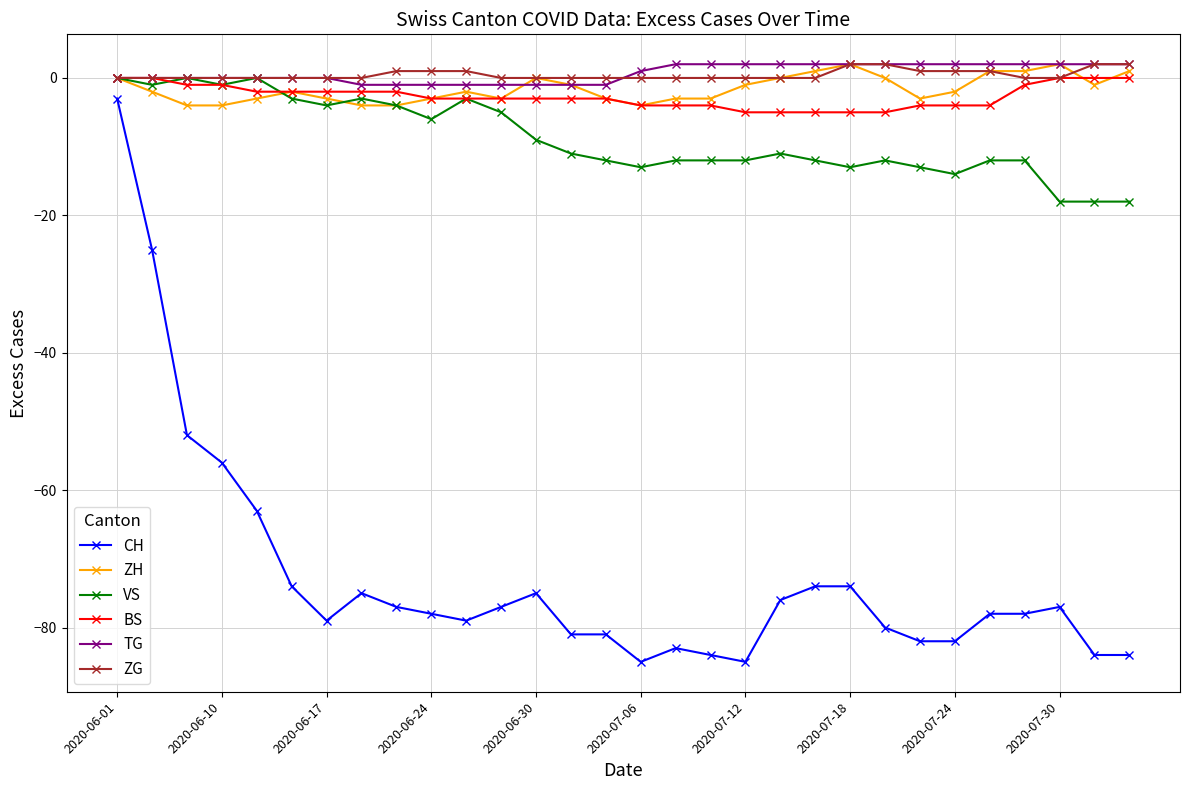

What is the value of the CH point at the 4th from the left?

-56